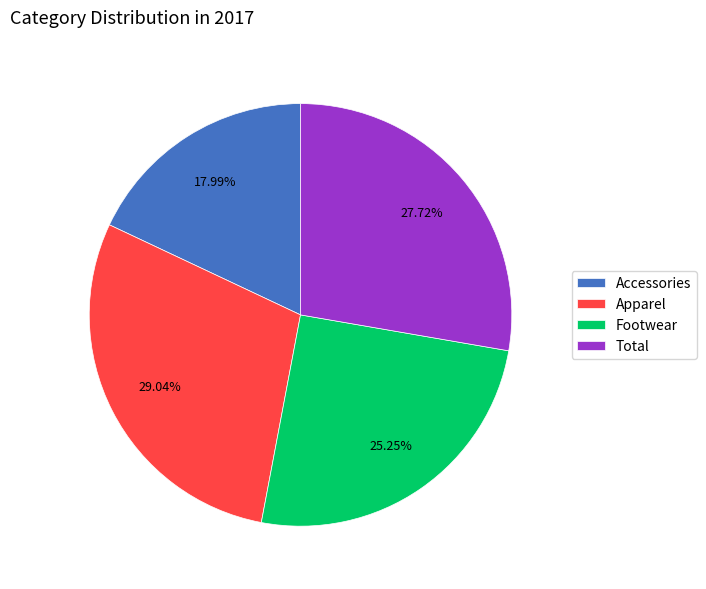

True or false: Footwear accounts for 38% of the total.

False